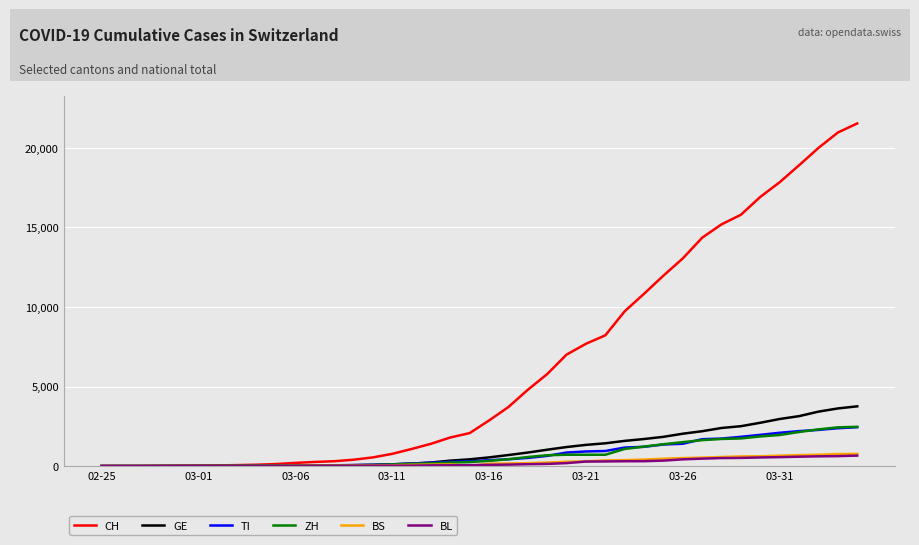

What are all the series names shown in the legend?

CH, GE, TI, ZH, BS, BL